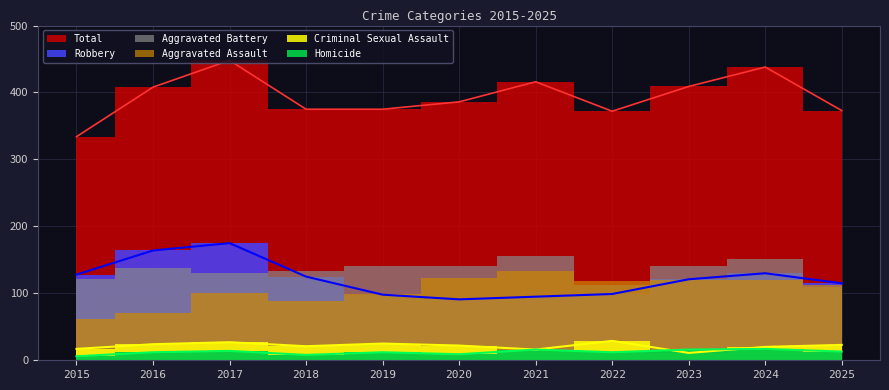

What is the value of the Criminal Sexual Assault point at the 9th from the left?

11